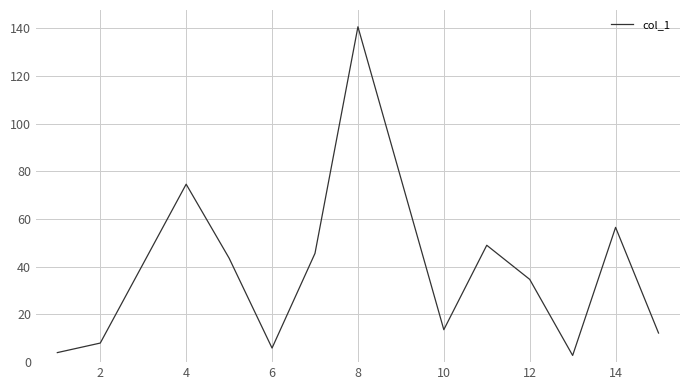

What is the maximum value shown in the chart?

140.6